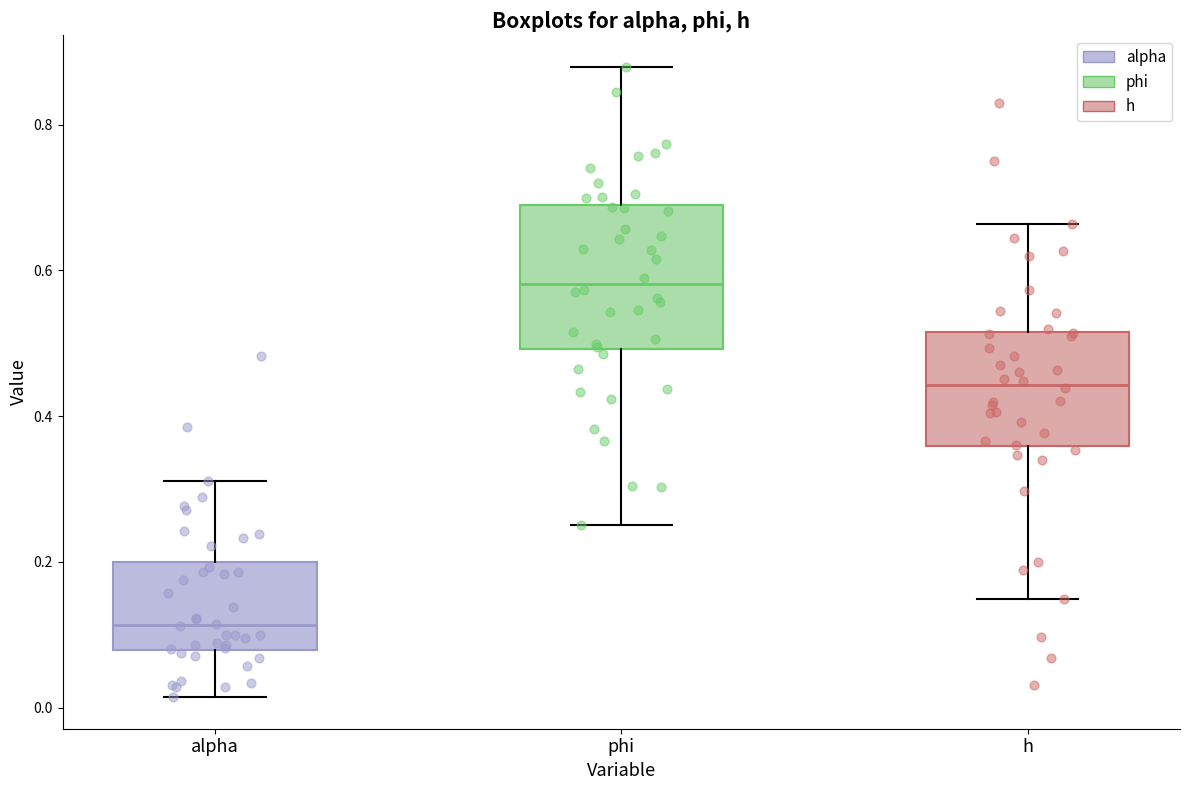

Which box is the tallest, from its lower edge to its upper edge?

phi